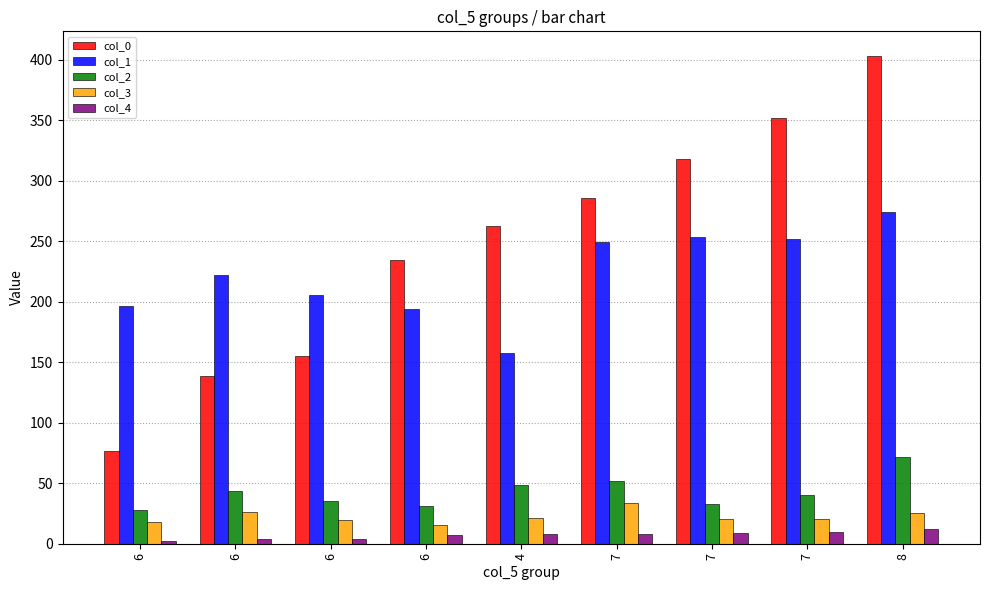

At 6, list the series in order from largest to smallest.

col_1, col_0, col_2, col_3, col_4